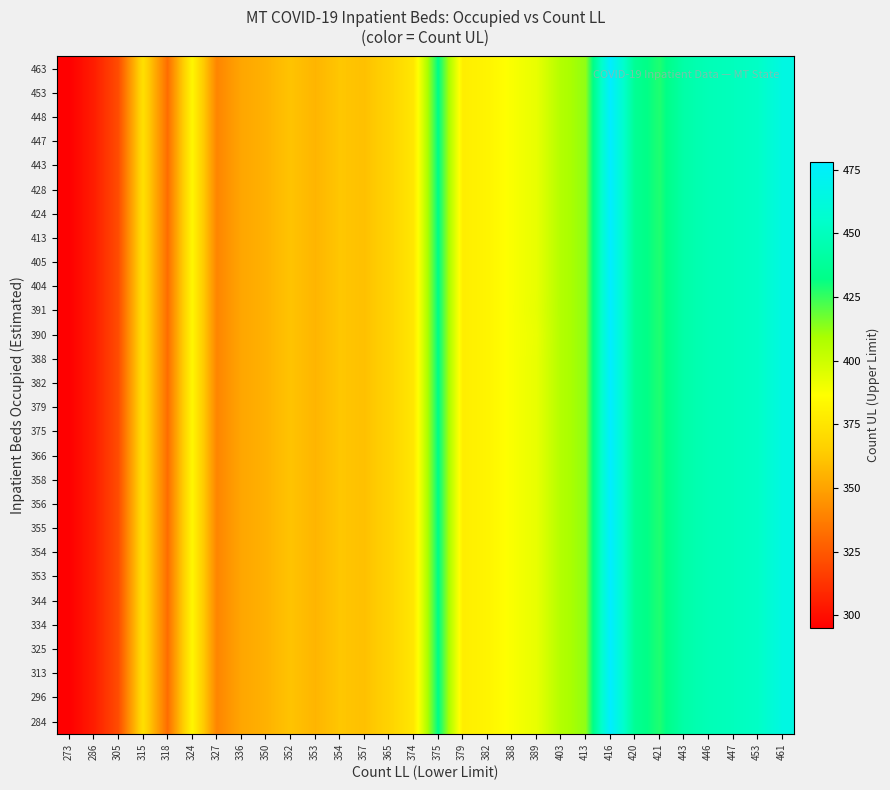

Count the number of categories in the chart.

30